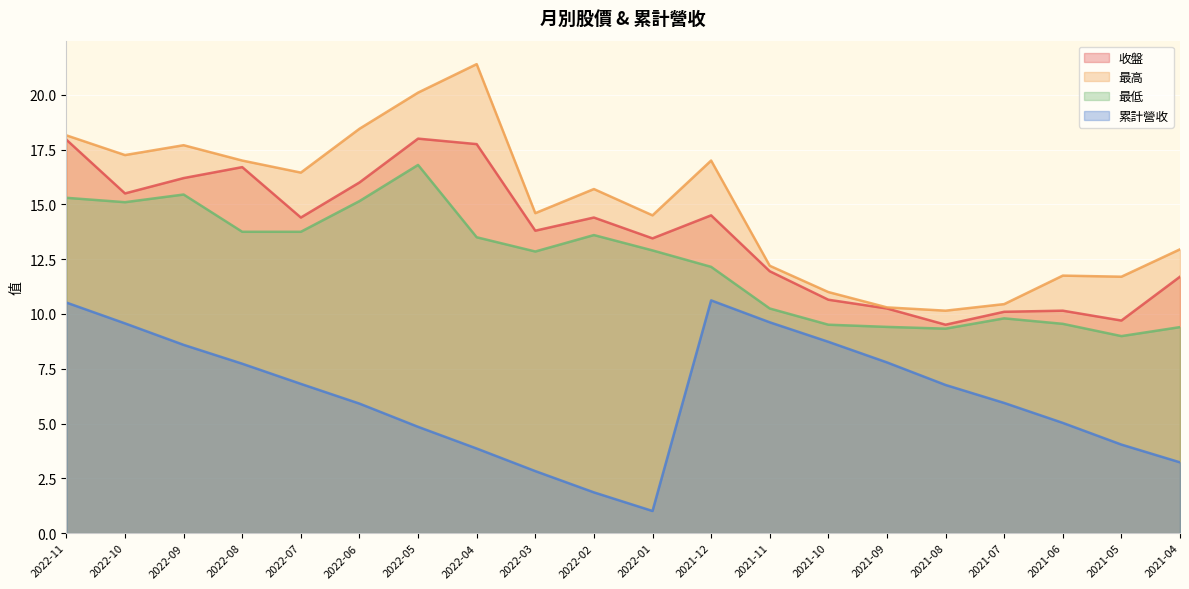

At which category does 累計營收 reach its first local peak?

2021-12